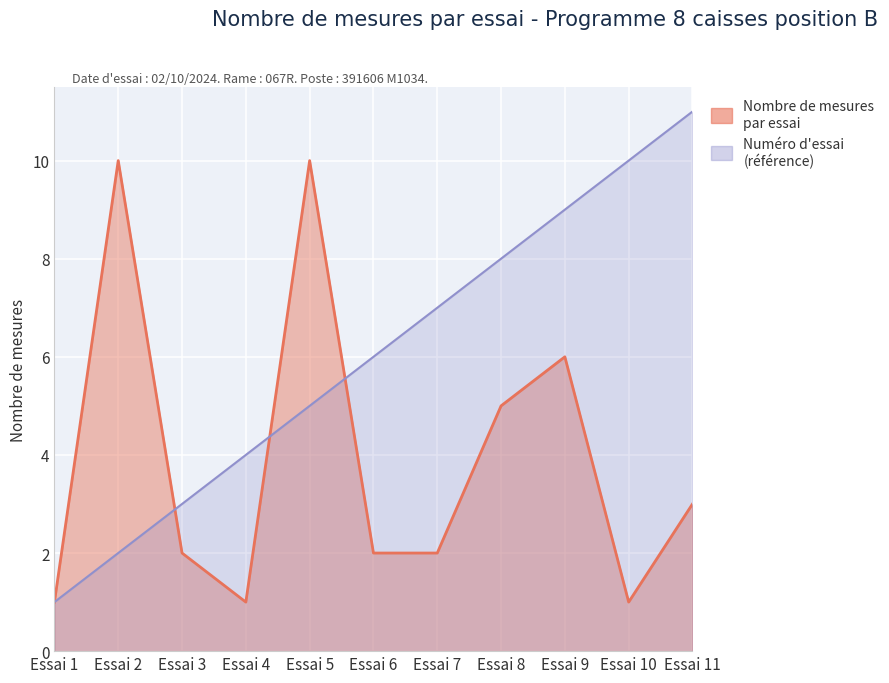

What is the approximate value of Numéro d'essai (référence) at Essai 6, to the nearest 5?

5